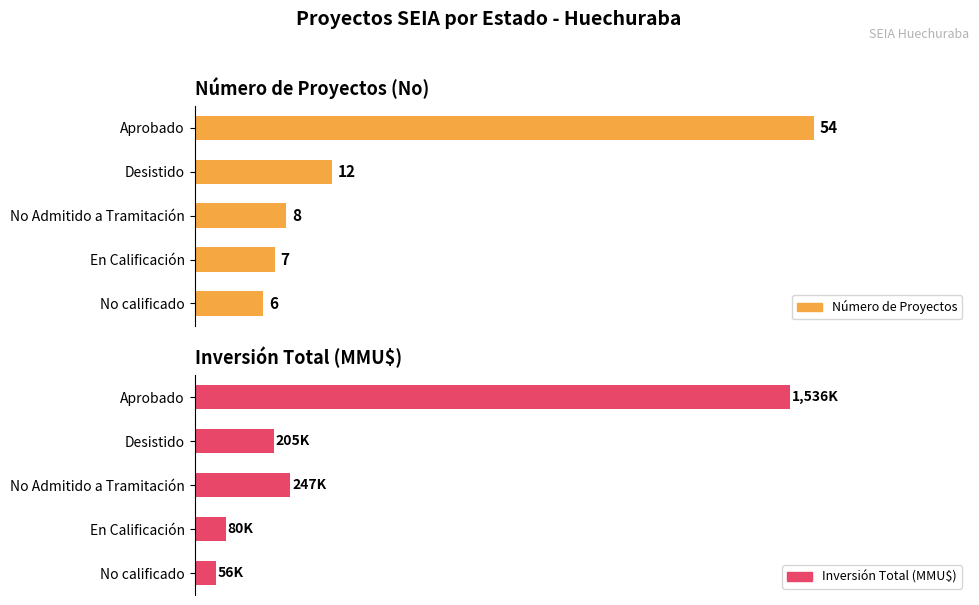

Is the value of Número de Proyectos at En Calificación greater than the value of Inversión Total (MMMU$) at No calificado?

No